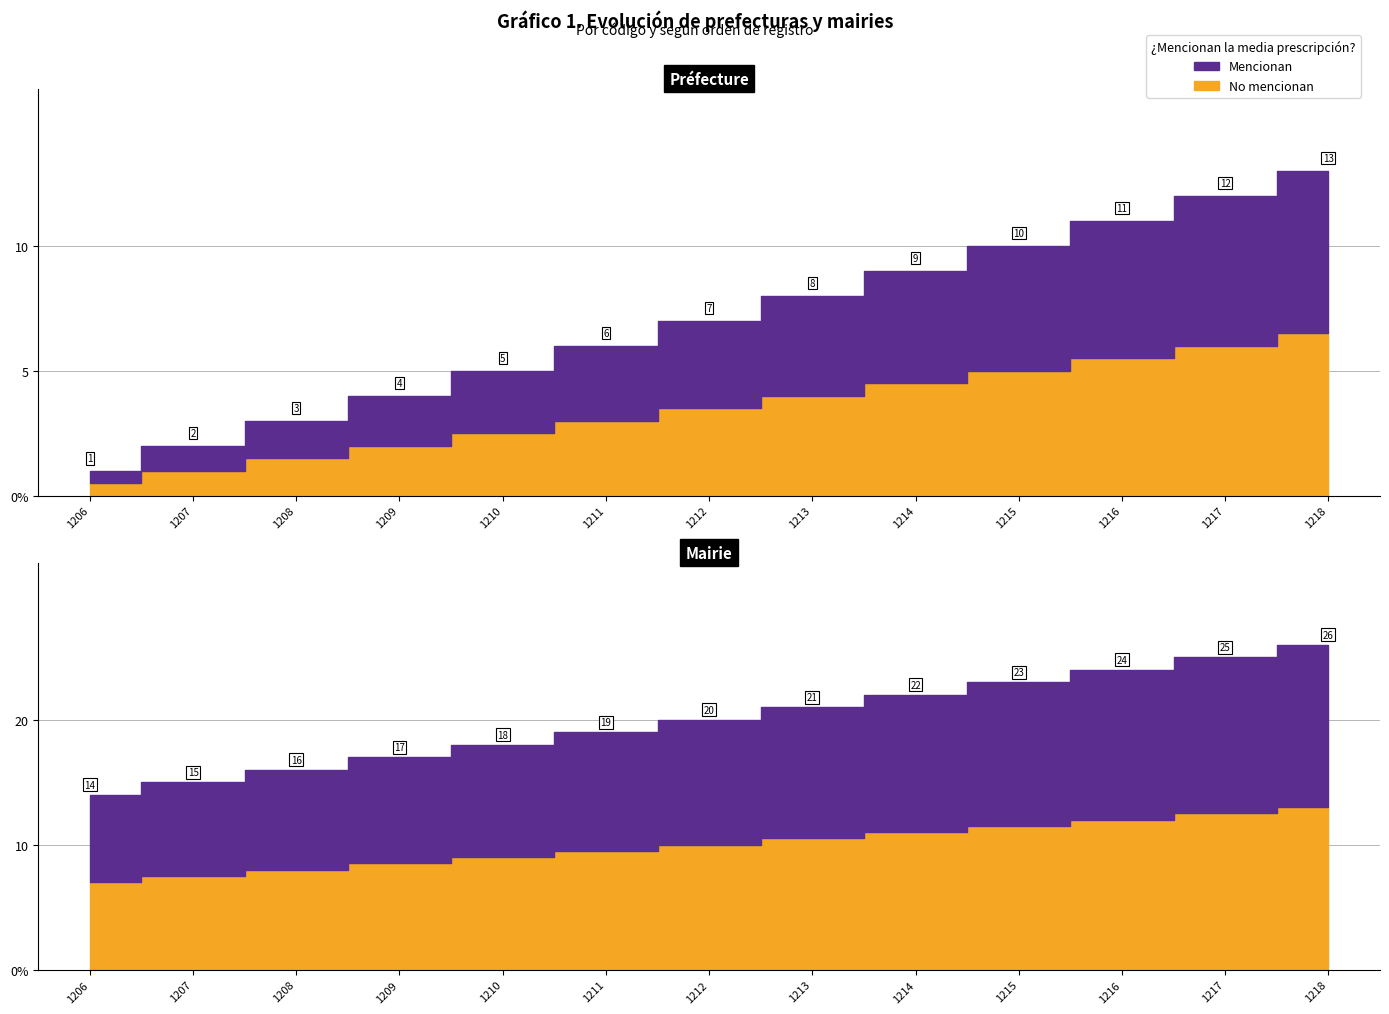

Which series has the largest total across all categories?

Mairie